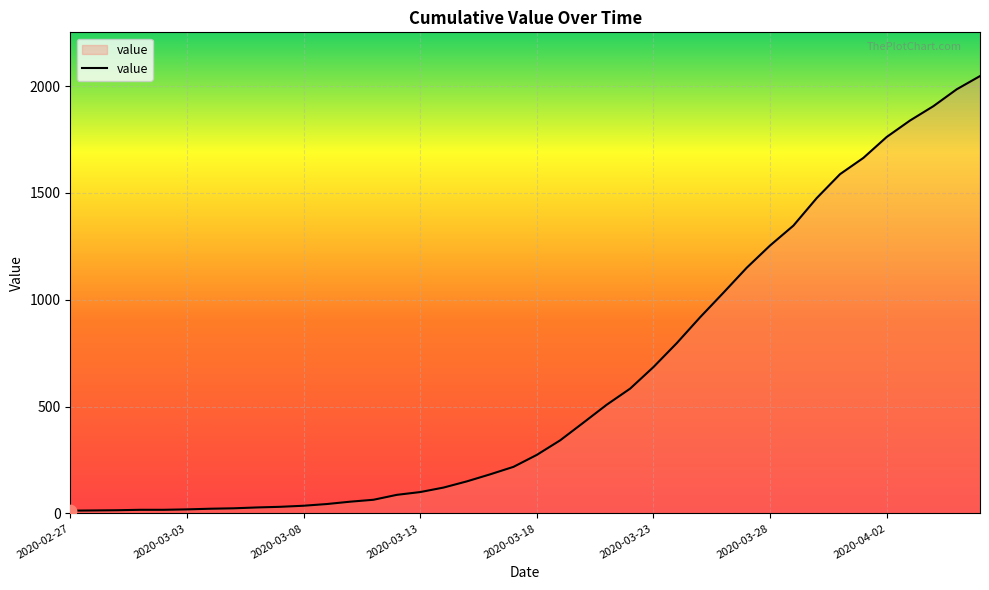

What is the maximum value shown in the chart?

2047